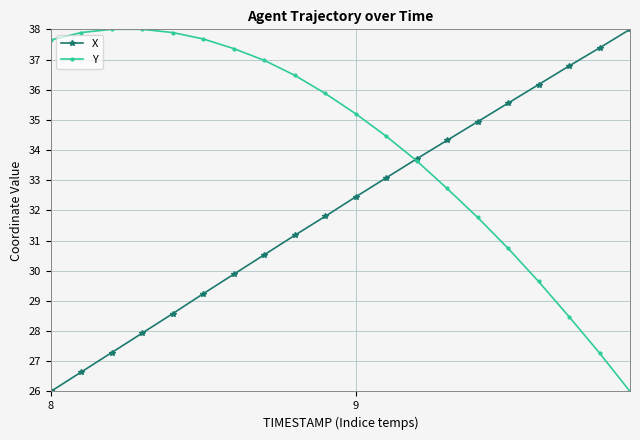

How many values in the X series are below 32?

10